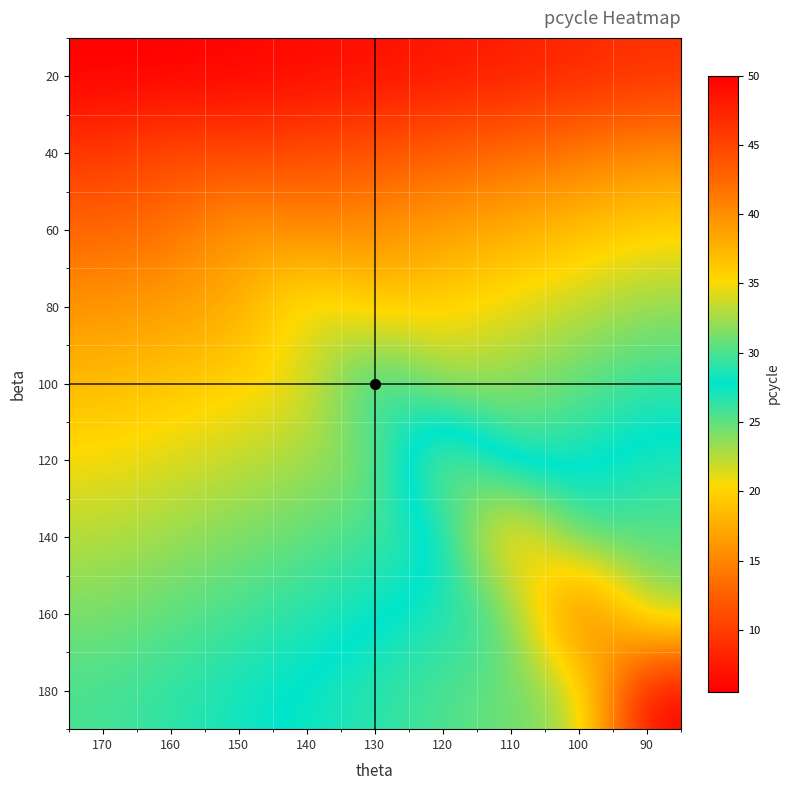

What is the total value across all series at 90?

235.3